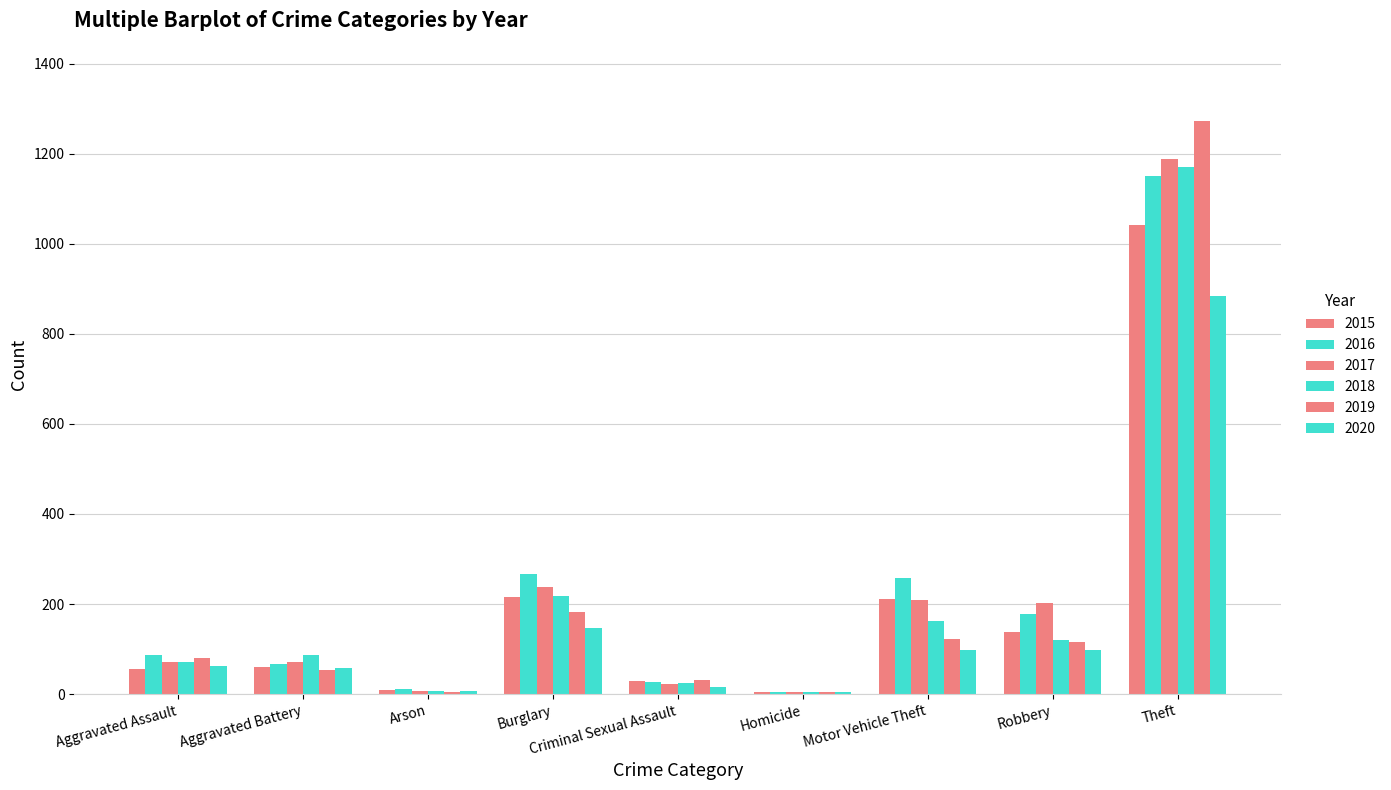

Which series has the largest total across all categories?

2016